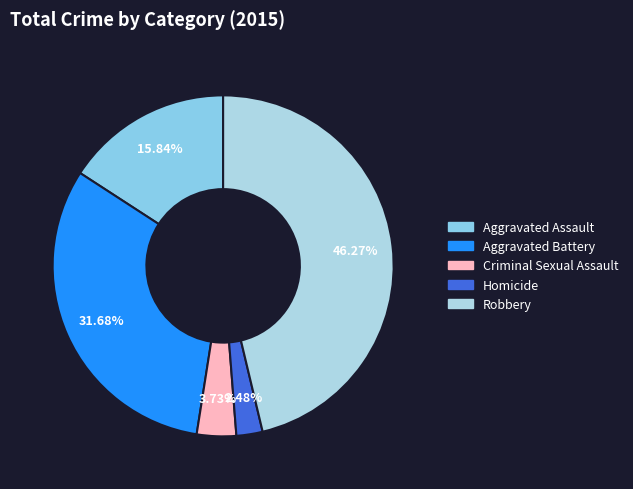

Which slice is the largest?

Robbery